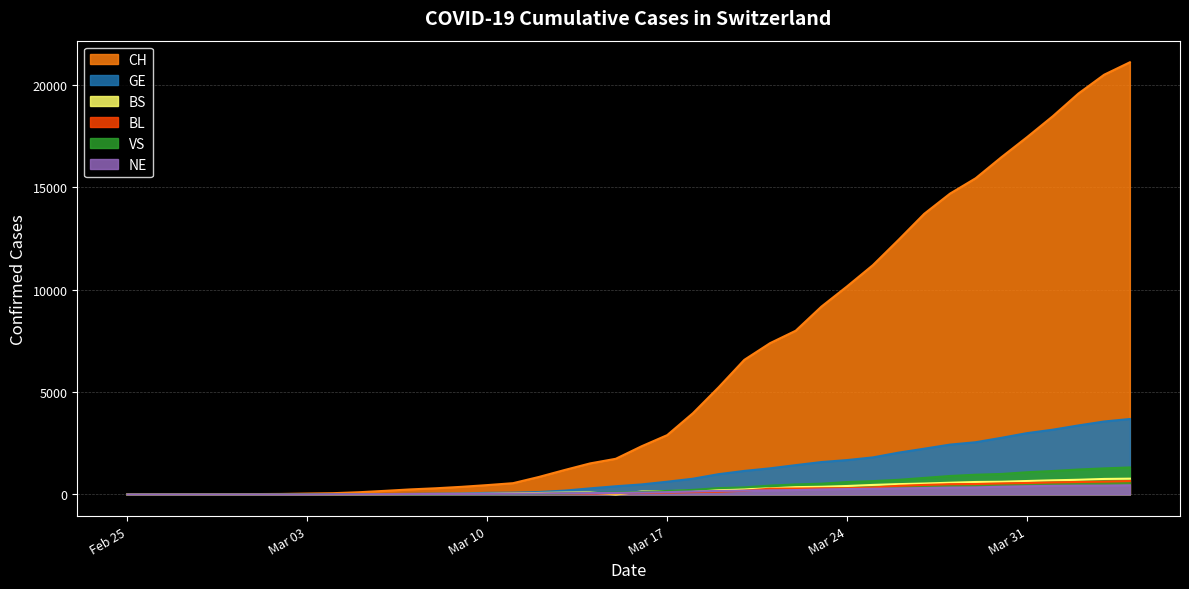

How many lines are shown in the chart?

6